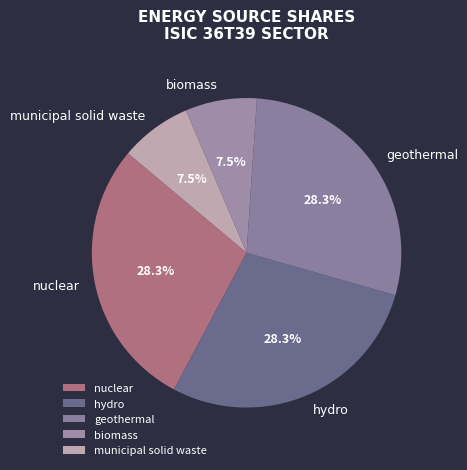

What is the ratio of the value at hydro to the value at geothermal?

1.0